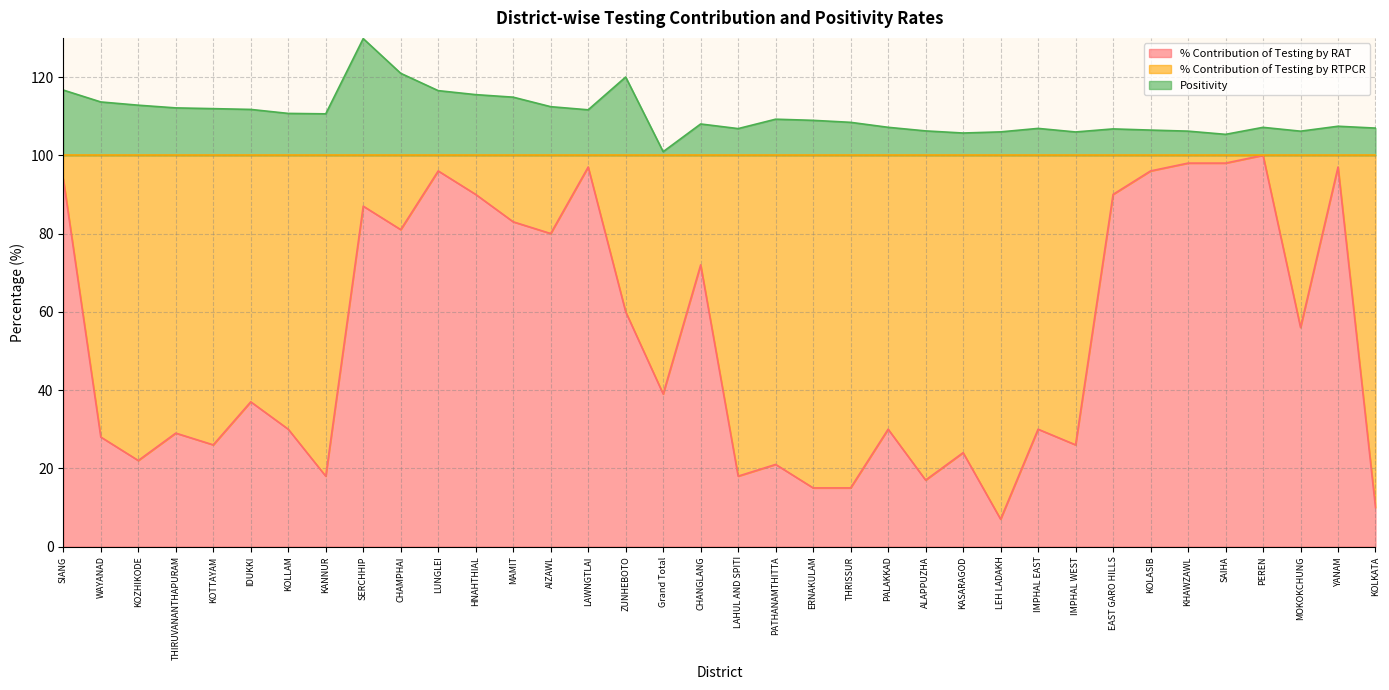

True or false: % Contribution of Testing by RAT and Positivity cross at least once.

False